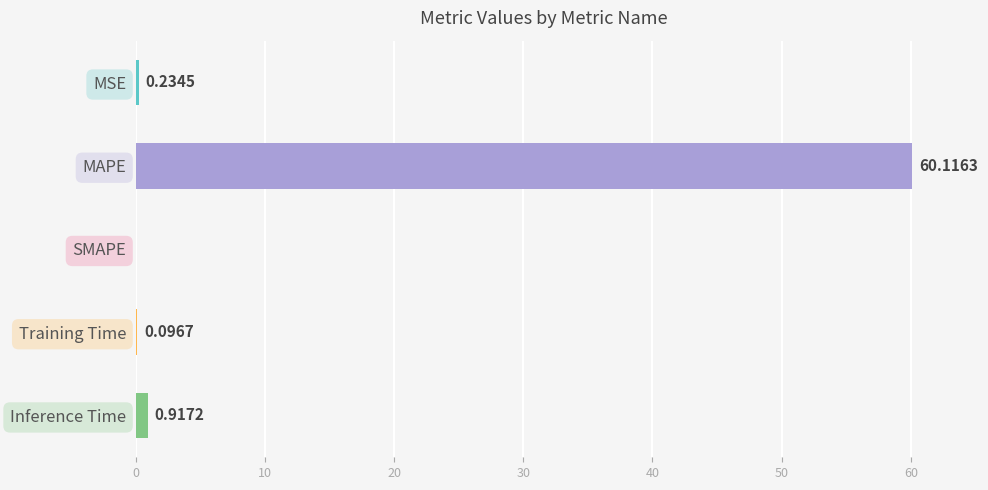

How many values are above zero?

4